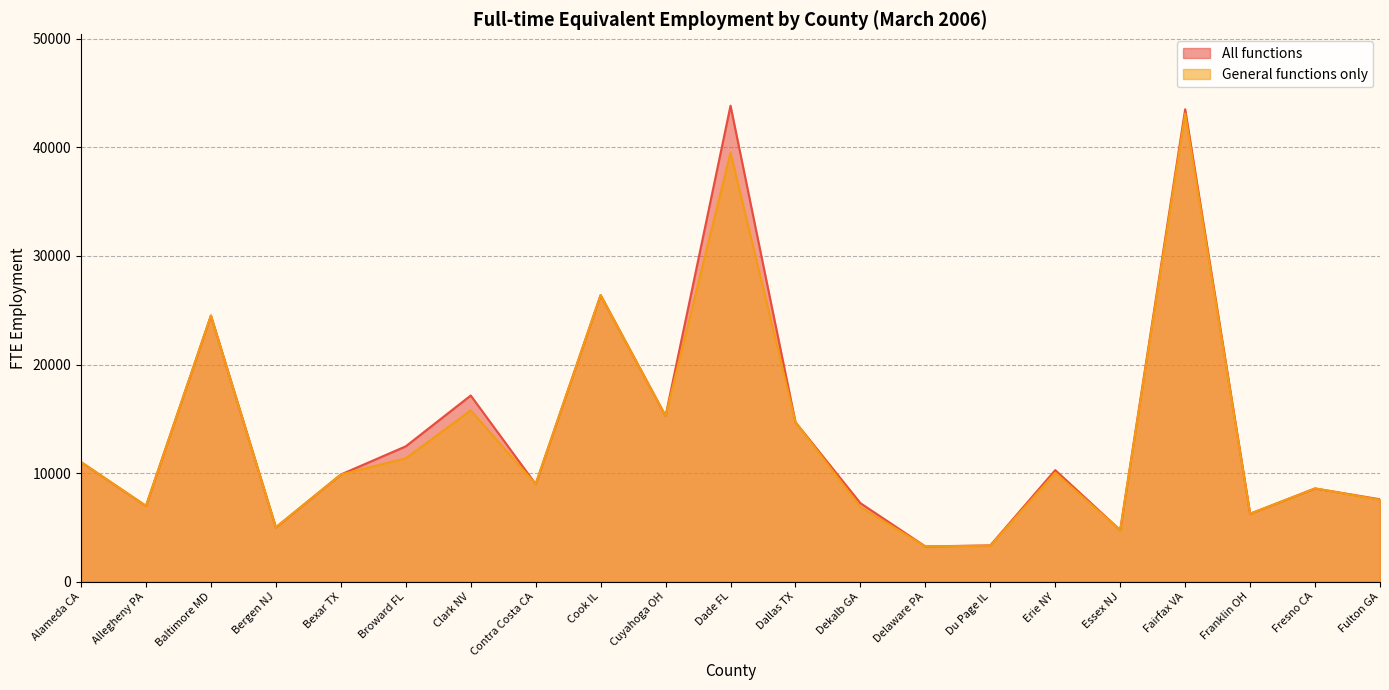

What is the difference between the maximum and minimum values in the General functions only series?

39868